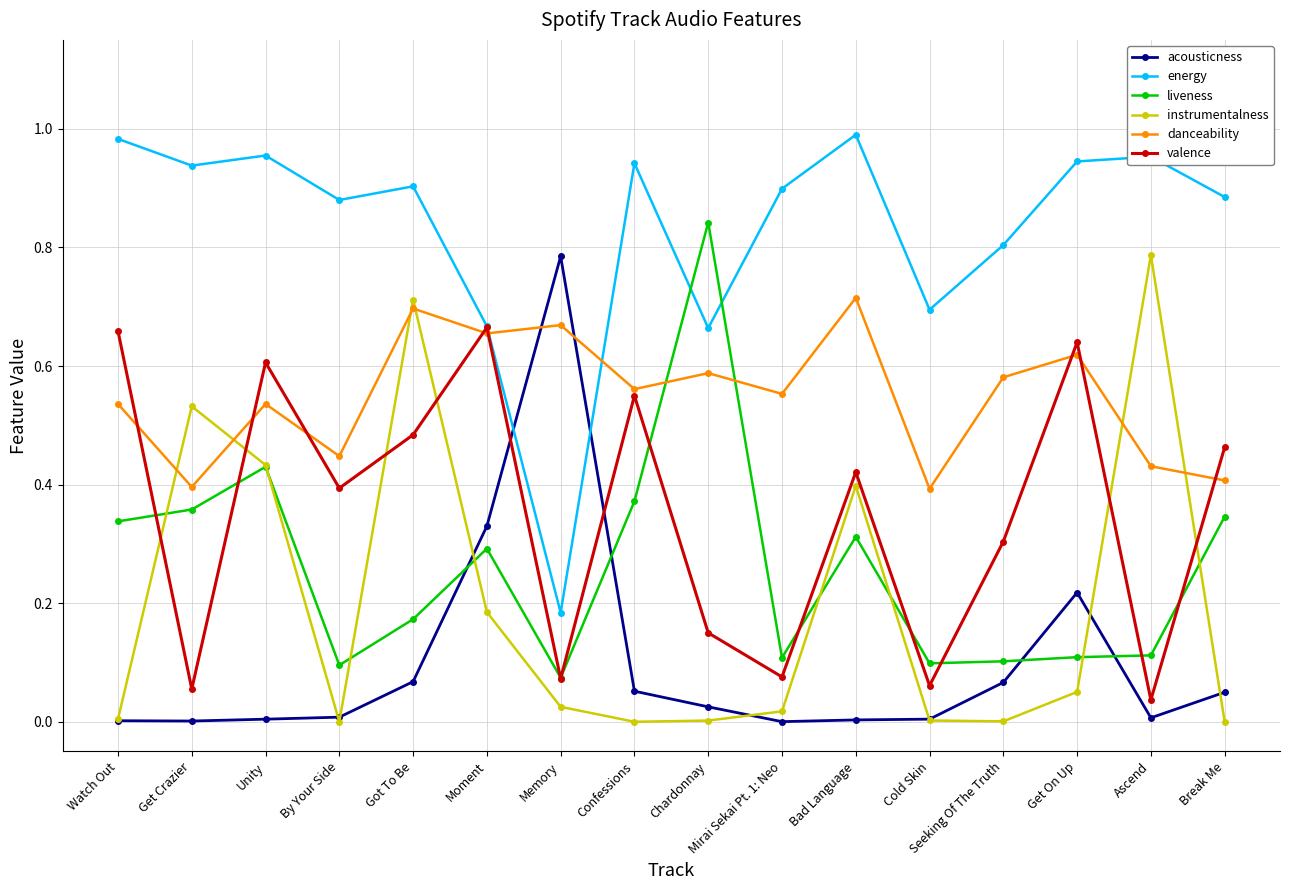

Which category has the highest value in the acousticness series?

Memory